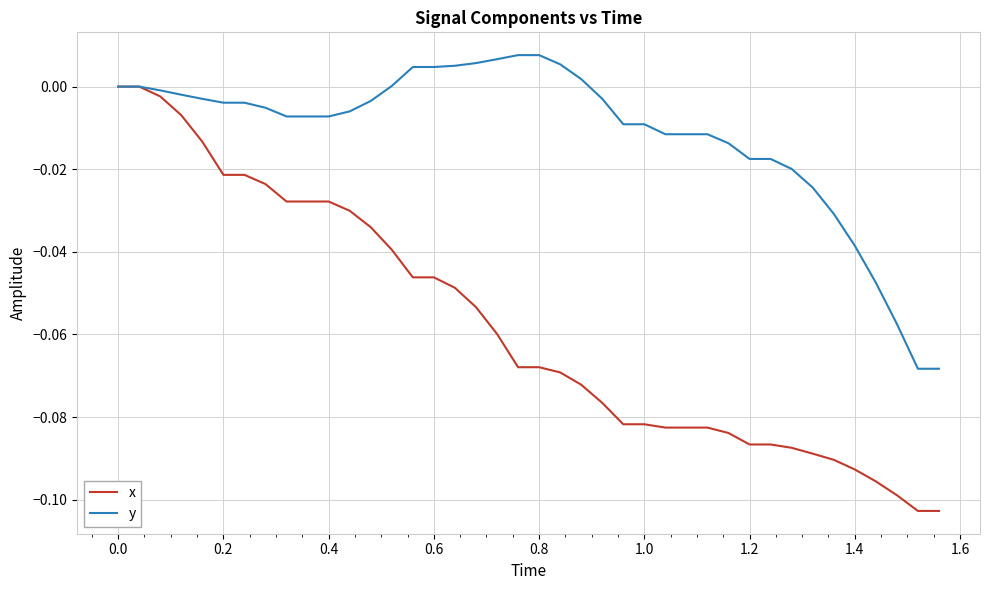

List the series in order of their overall mean, highest first.

y, x